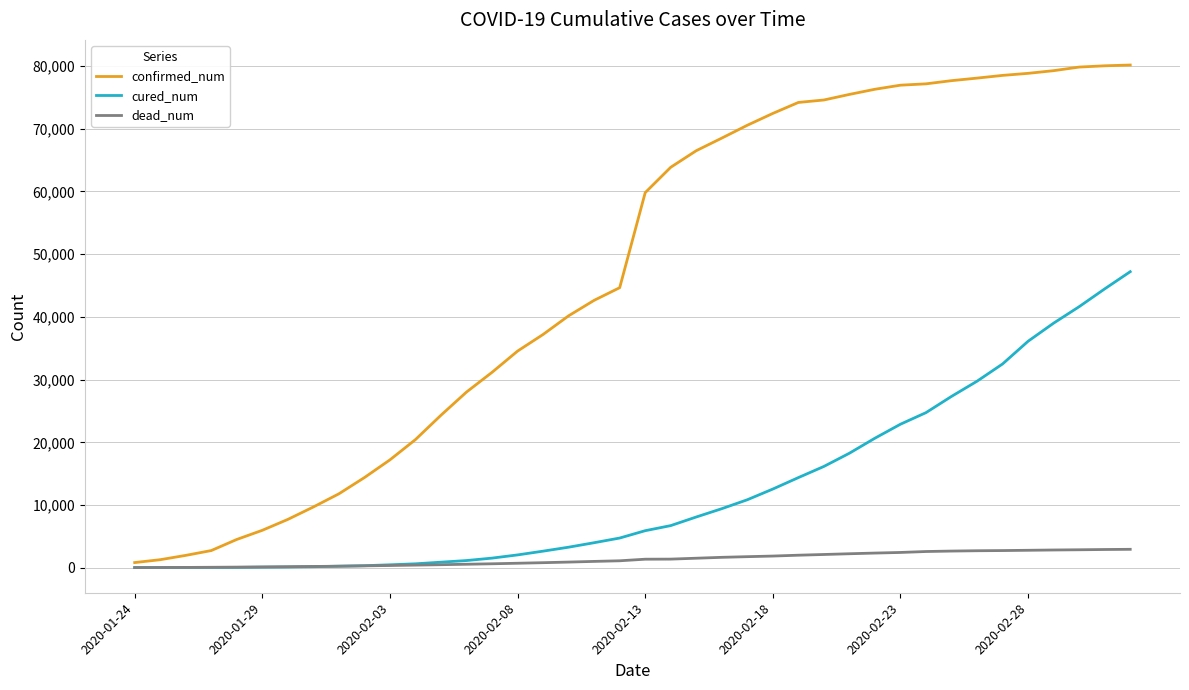

Which series has the largest range (max minus min)?

confirmed_num